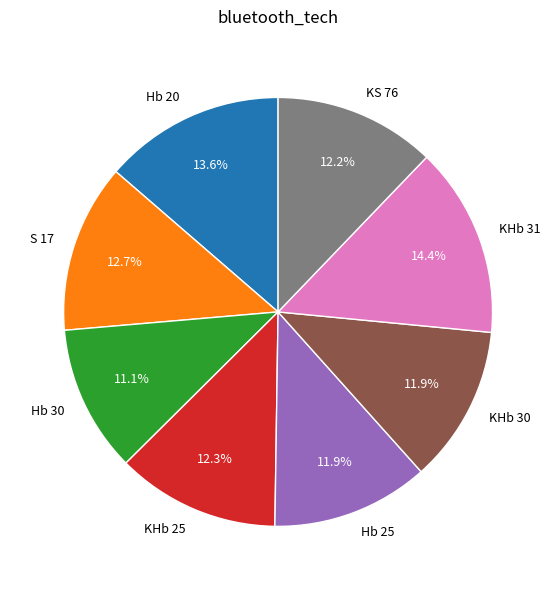

What percentage do S 17 and KHb 25 together represent?

25.0%